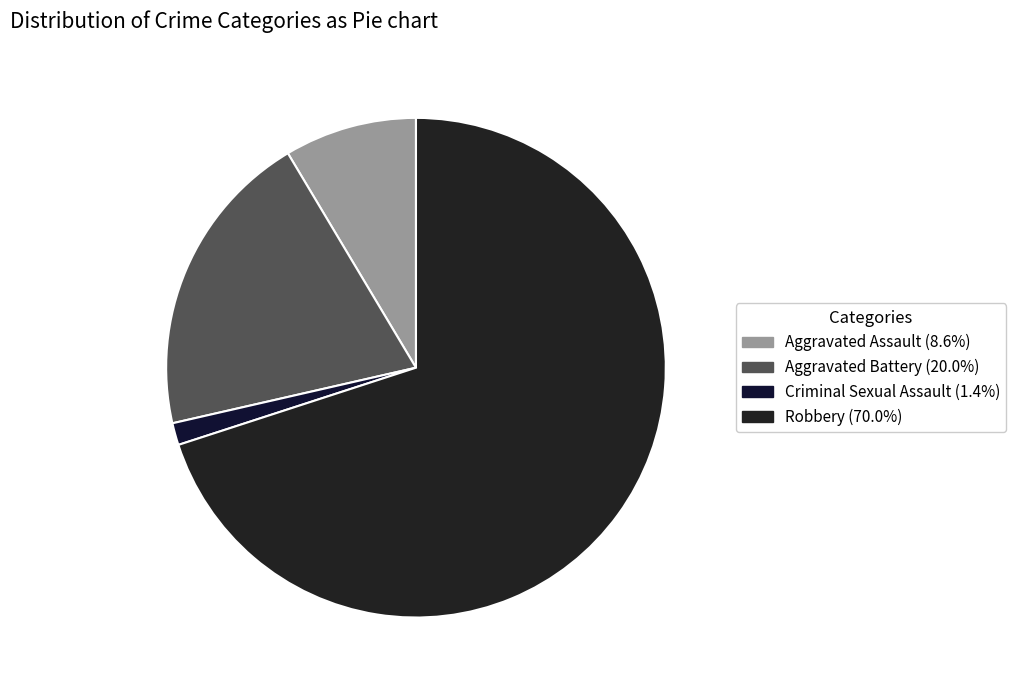

How many segments does this pie chart have?

4